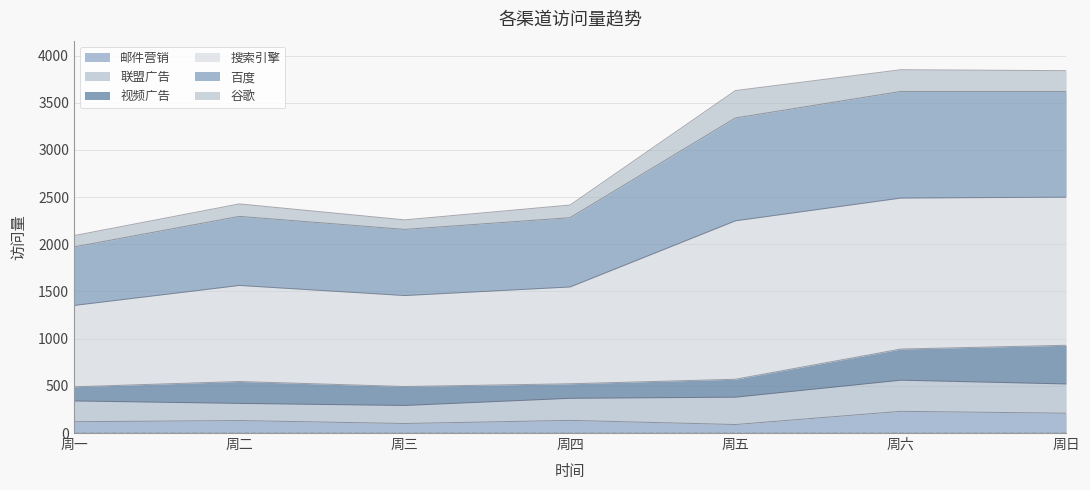

What is the maximum value for 邮件营销?

230